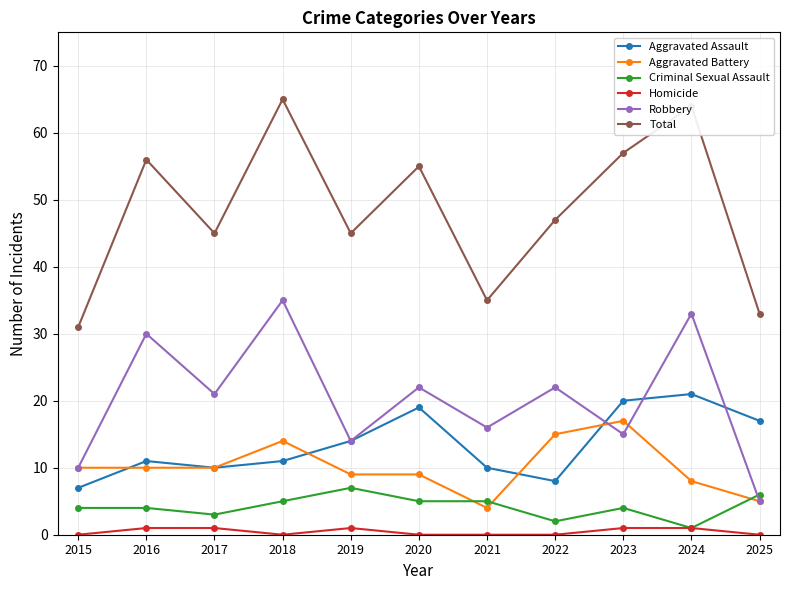

How many series are shown in this chart?

6